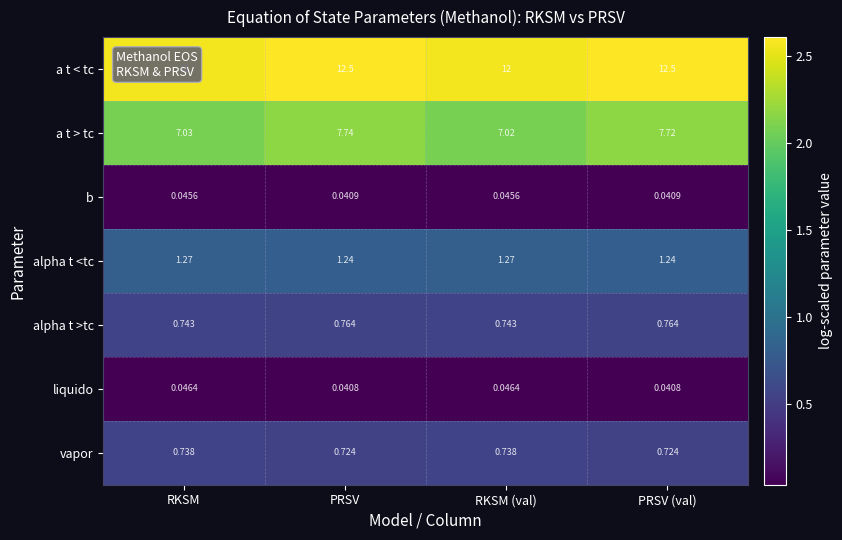

At RKSM, list the series in order from largest to smallest.

a t < tc, a t > tc, alpha t <tc, alpha t >tc, vapor, liquido, b